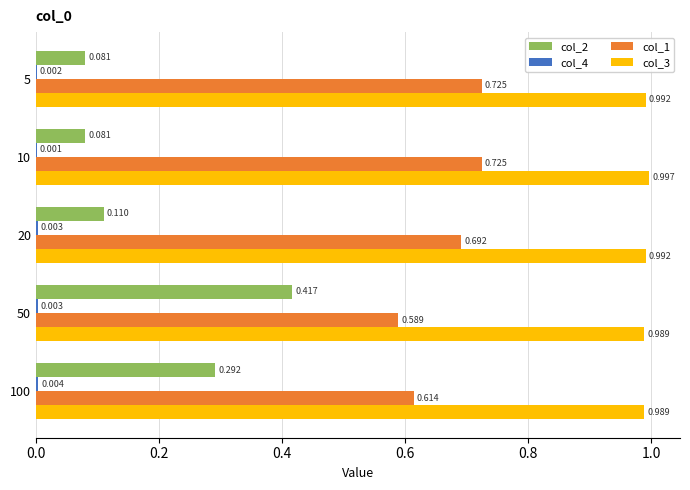

Which series has the widest spread of values?

col_2